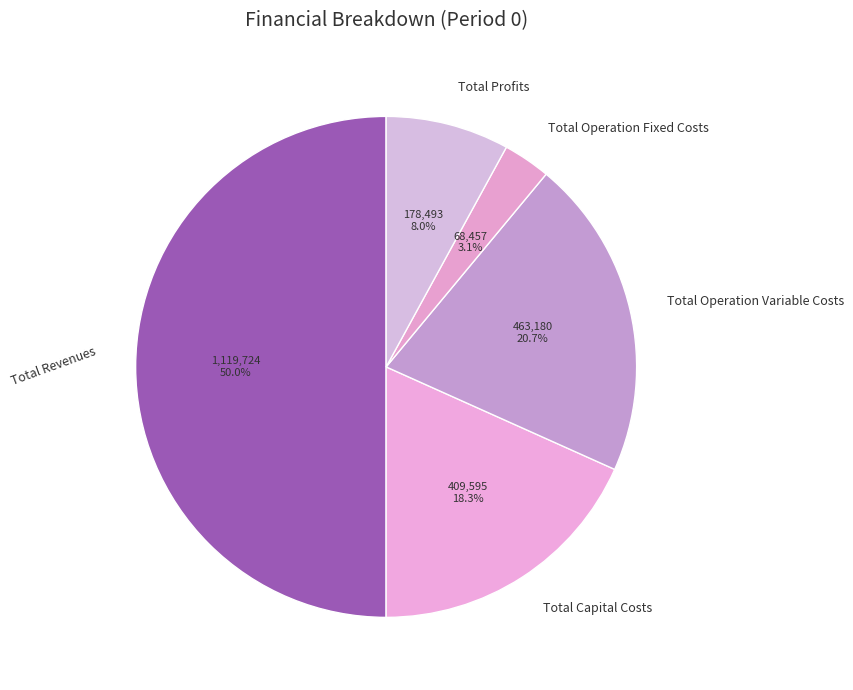

What is the largest slice in the pie chart?

Total Revenues